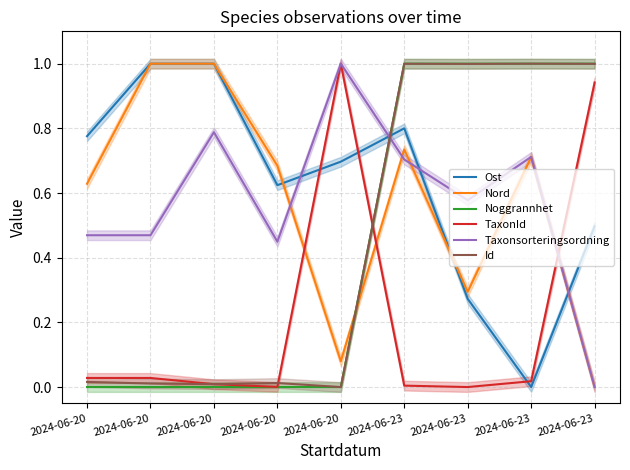

How many lines are shown in the chart?

6